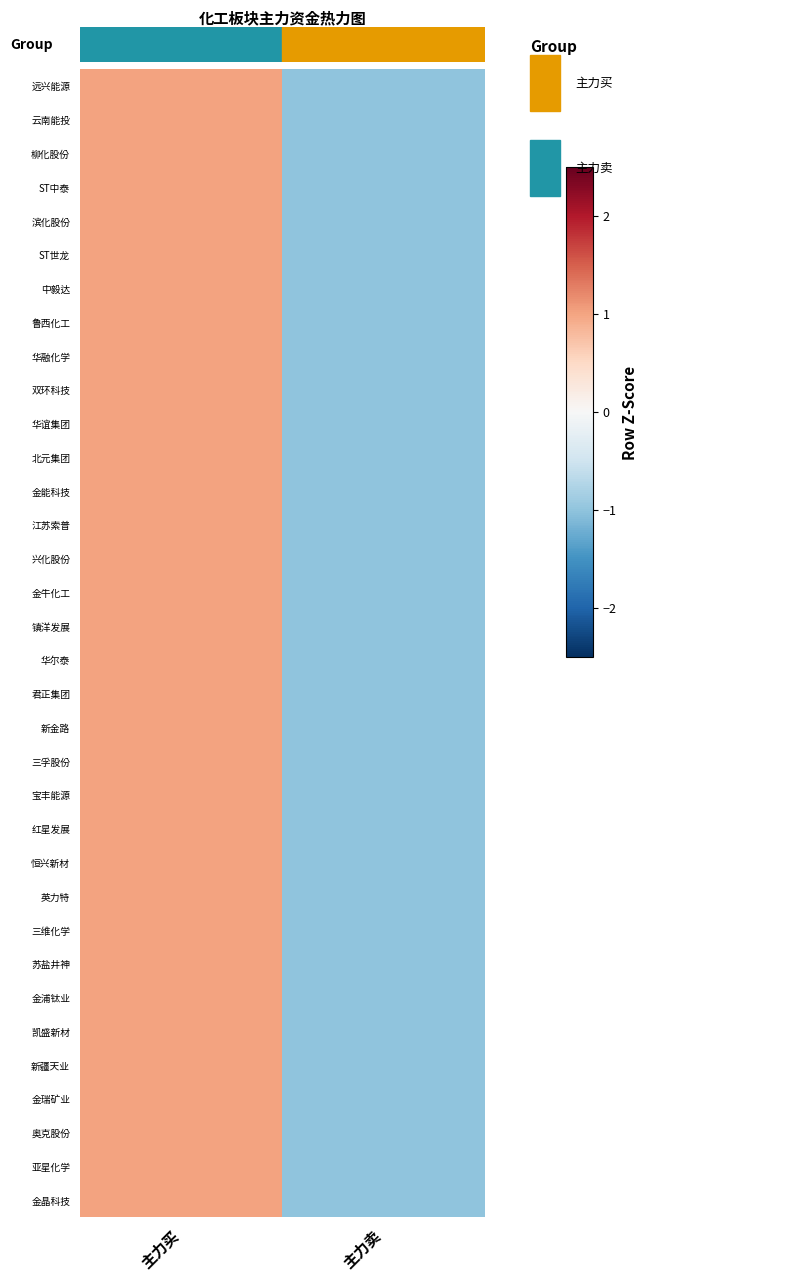

Rank the series by their maximum value, from highest to lowest.

远兴能源, 云南能投, 柳化股份, ST中泰, 滨化股份, ST世龙, 中毅达, 鲁西化工, 华融化学, 双环科技, 华谊集团, 北元集团, 金能科技, 江苏索普, 兴化股份, 金牛化工, 镇洋发展, 华尔泰, 君正集团, 新金路, 三孚股份, 宝丰能源, 红星发展, 恒兴新材, 英力特, 三维化学, 苏盐井神, 金浦钛业, 凯盛新材, 新疆天业, 金瑞矿业, 奥克股份, 亚星化学, 金晶科技